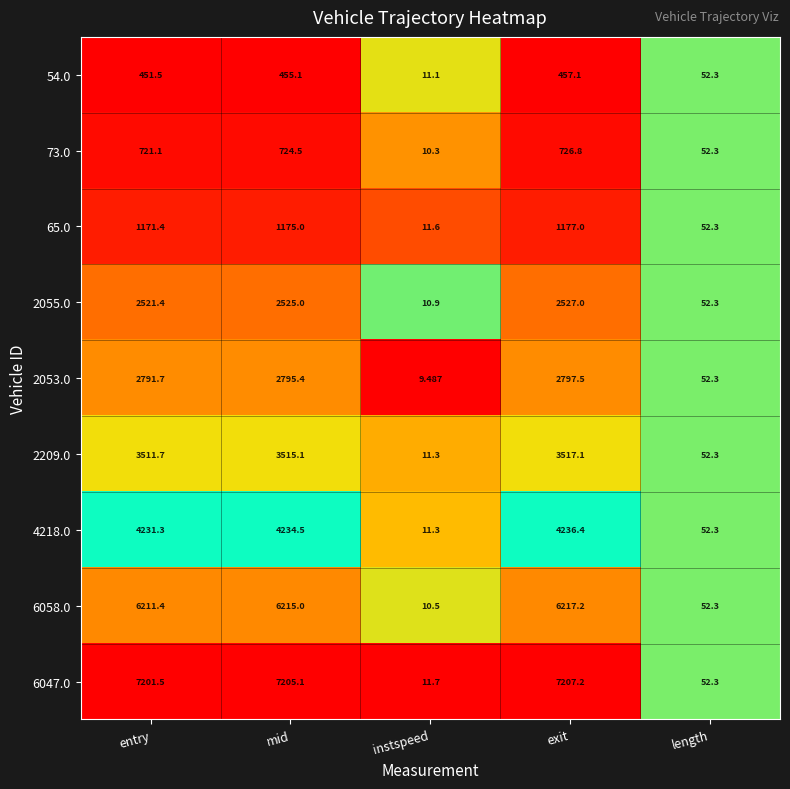

Where is 2055.0 nearest to the value 1268?

length